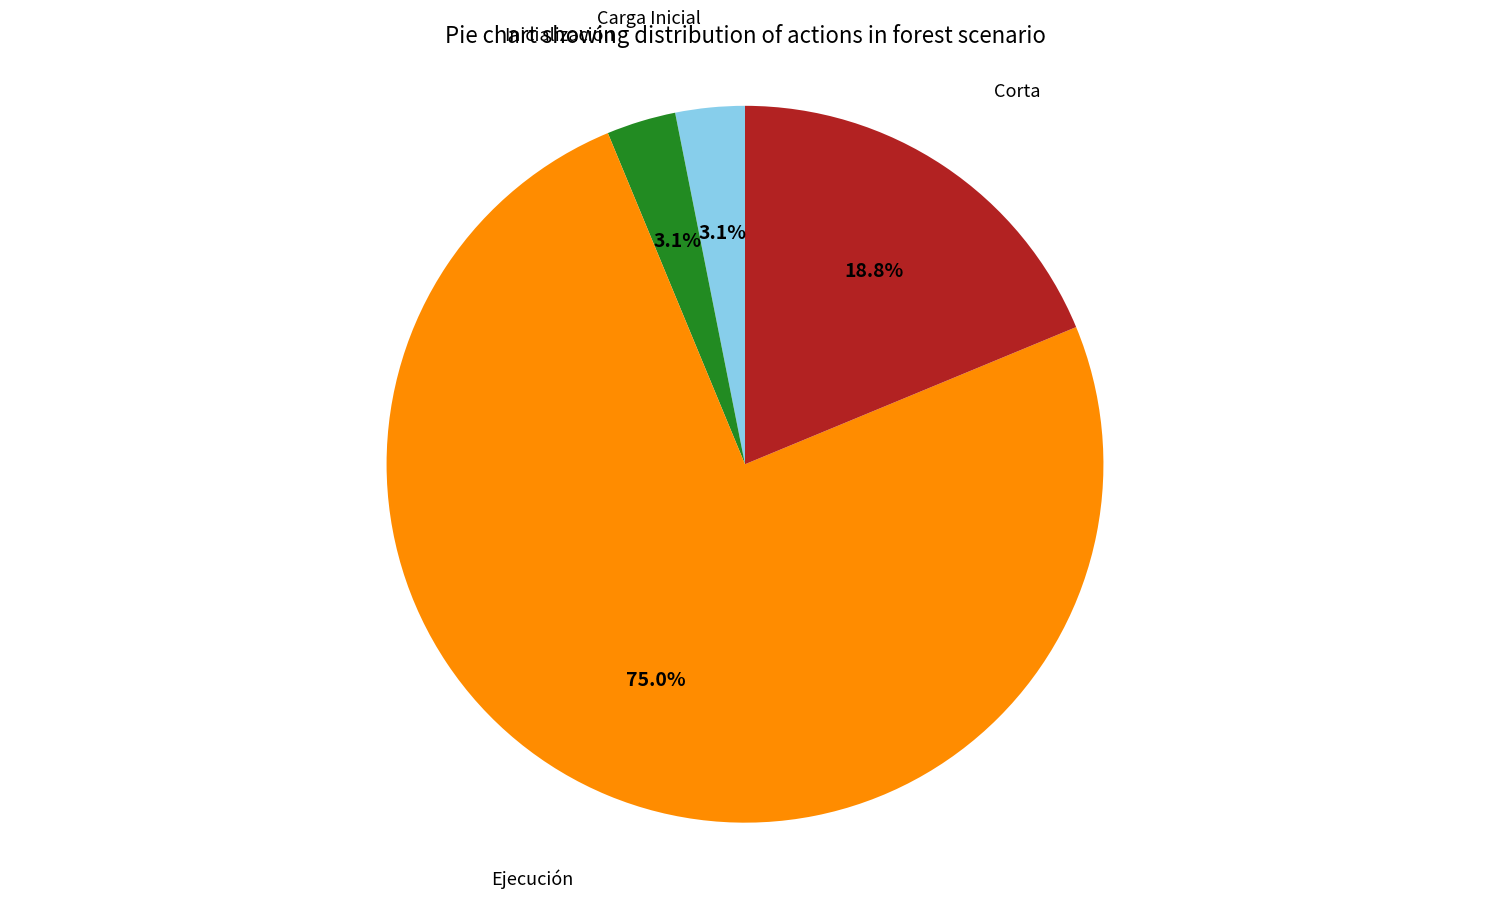

To the nearest percent, what is the difference between the largest and smallest slice percentages?

72%